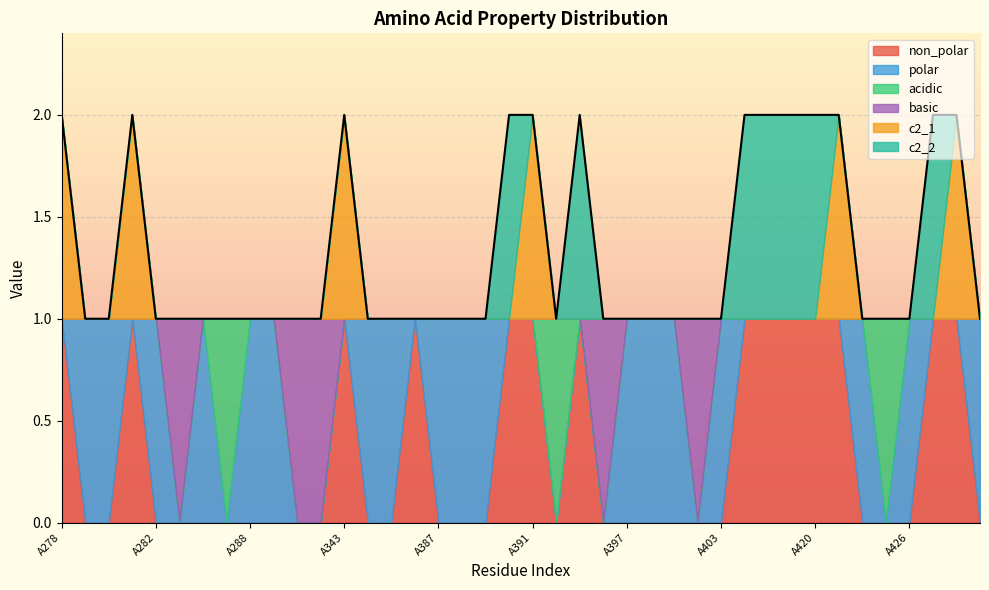

Where is basic nearest to the value 0?

A278